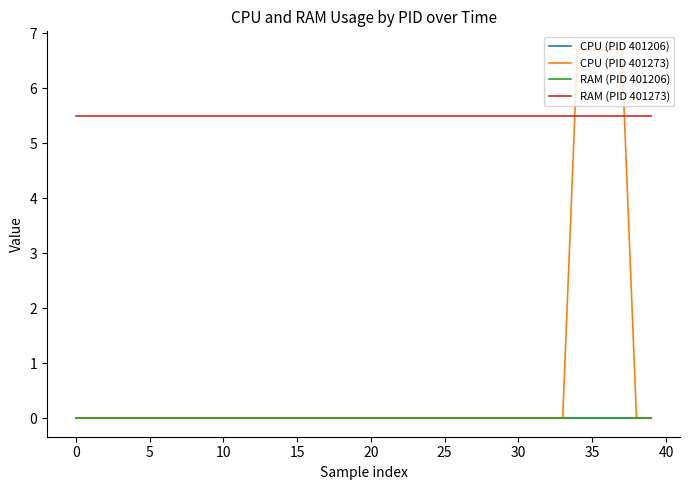

Is this an area chart (filled region under the line)?

No